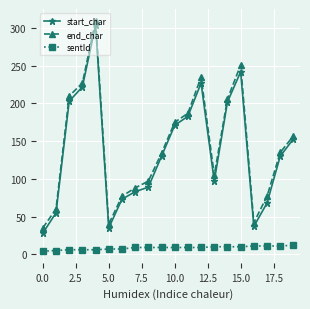

Count the number of data series in this chart.

3